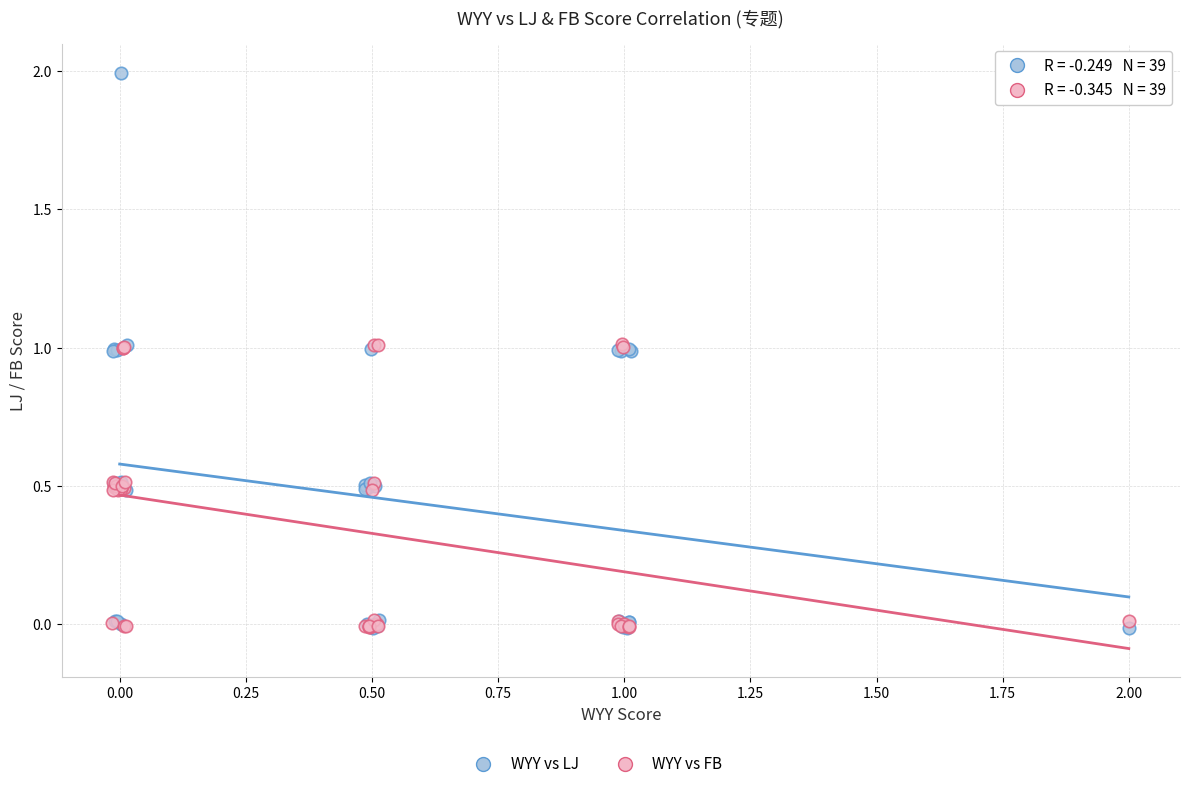

Which series has the widest spread of Y values?

WYY vs LJ